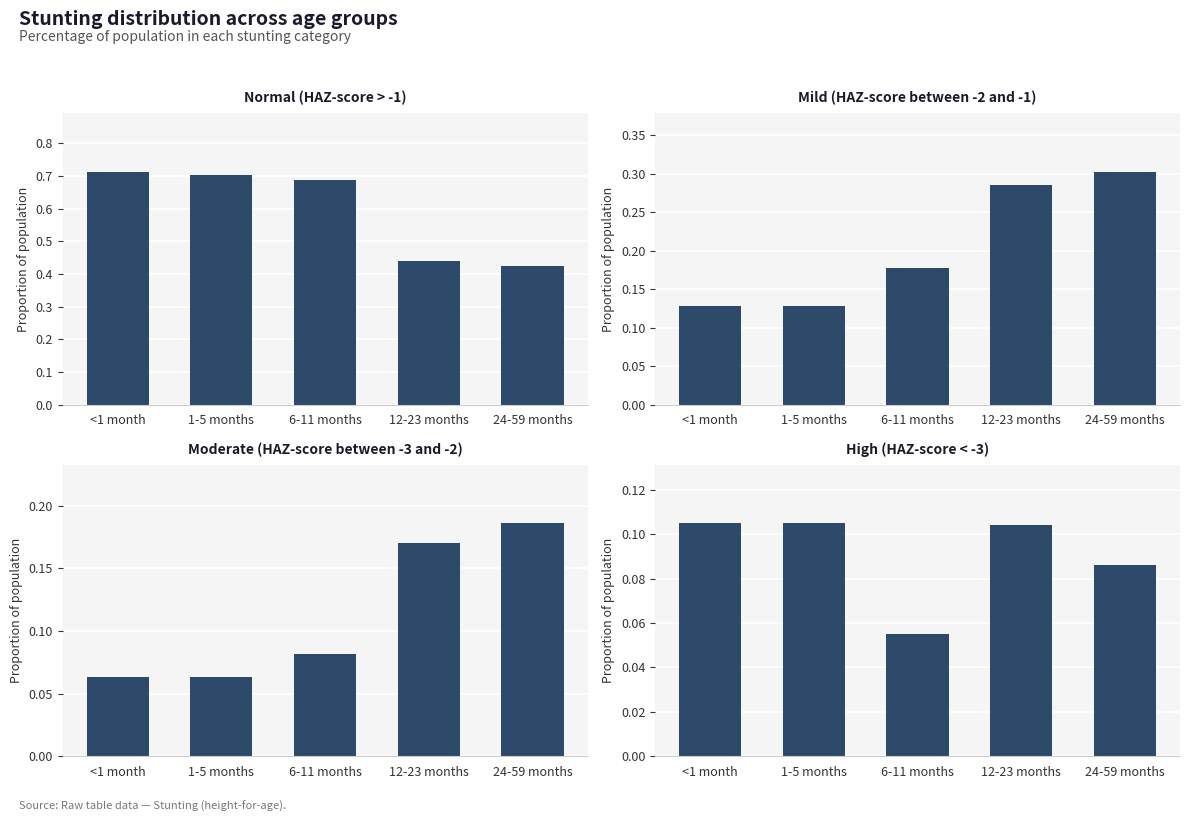

What are all the series names shown in the legend?

Normal (HAZ-score > -1), Mild (HAZ-score between -2 and -1), Moderate (HAZ-score between -3 and -2), High (HAZ-score < -3)